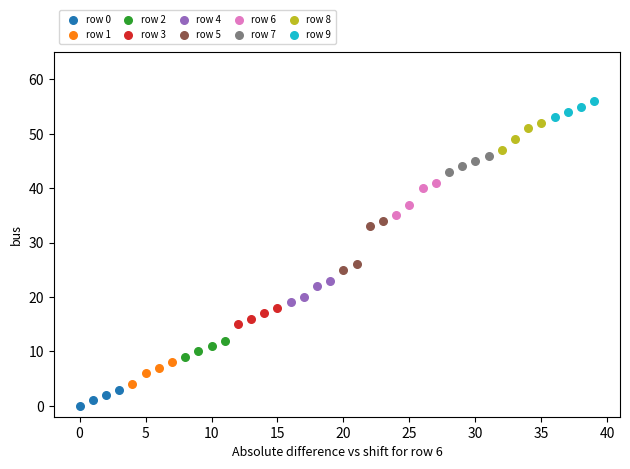

Which series reaches the minimum Y coordinate?

row 0